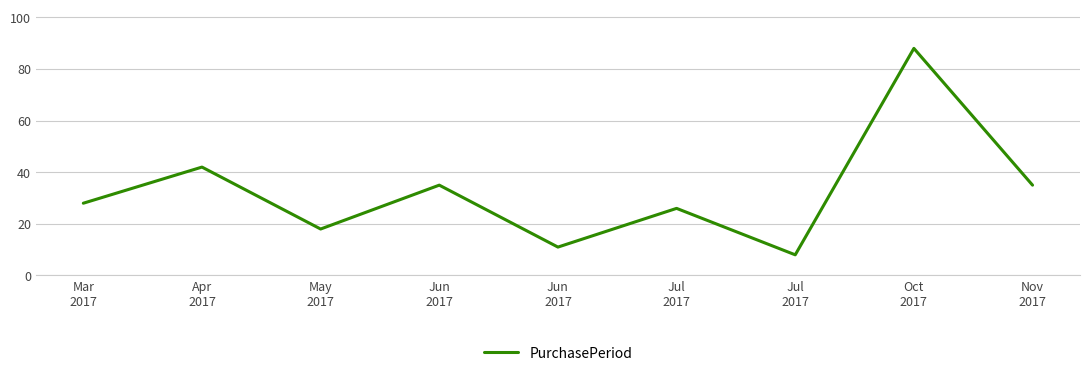

At which category does the chart reach its minimum across all series?

Jul
2017